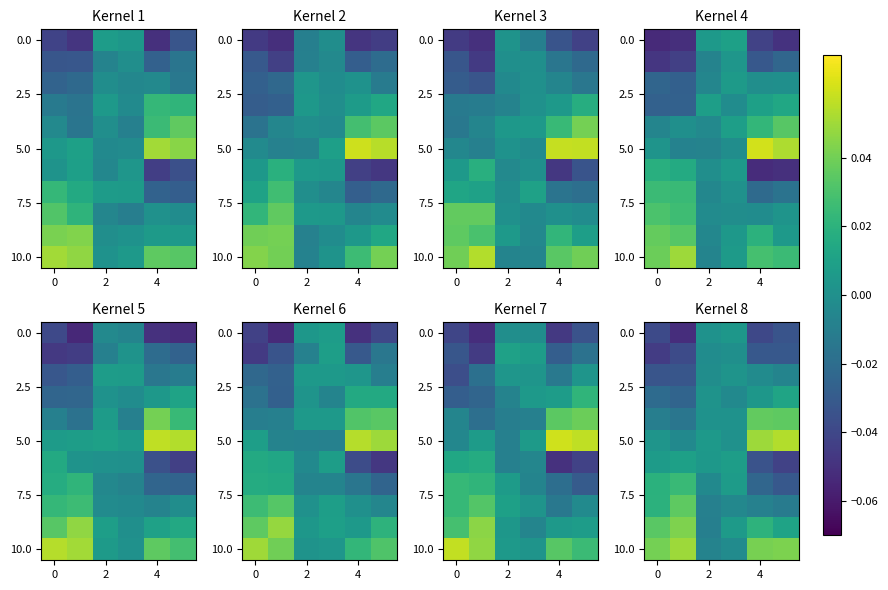

How many data points does each series have?

6